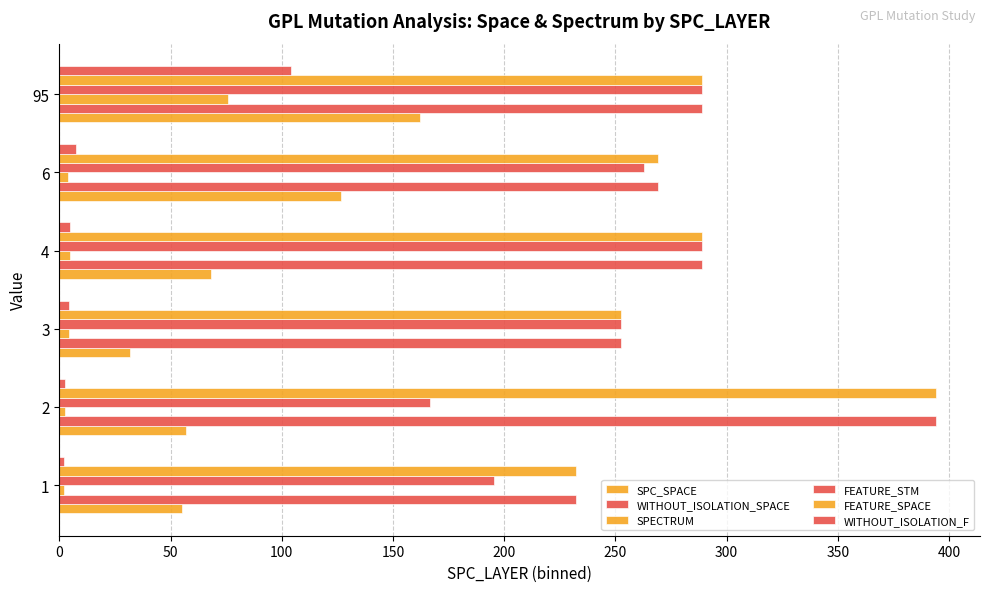

What is the difference between the maximum and minimum values in the WITHOUT_ISOLATION_F series?

102.0